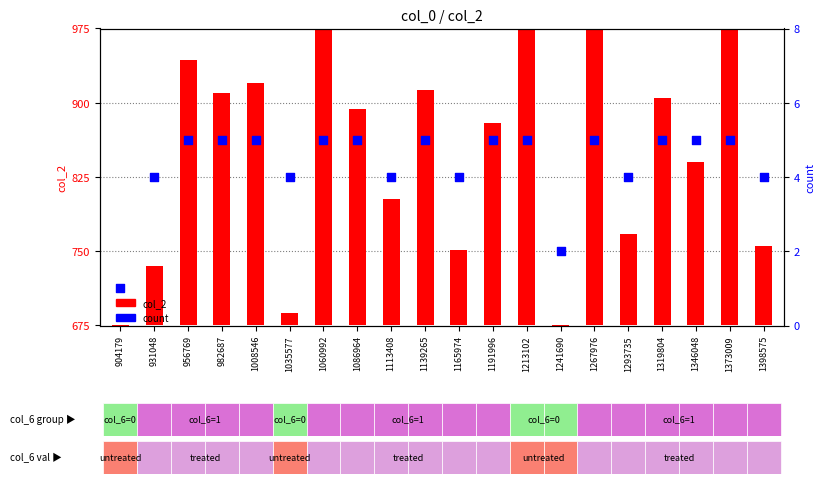

Is the value of col_2 at 1398575 greater than the value of count at 1060992?

Yes